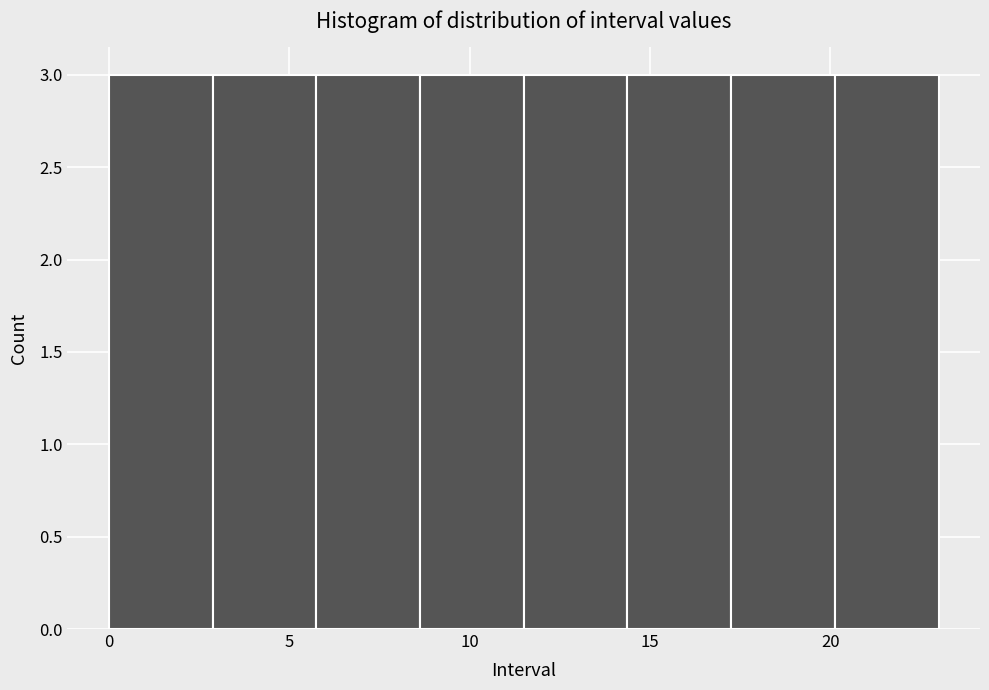

Reading left to right, list every bar in this chart as the range it spans on the x-axis followed by its height. Neither the bar edges nor the heights are printed on the chart, so give them approximately, as read against the axes.

0.0 to 3.0: 3
3.0 to 6.0: 3
6.0 to 8.5: 3
8.5 to 11.5: 3
11.5 to 14.5: 3
14.5 to 17.5: 3
17.5 to 20.0: 3
20.0 to 23.0: 3